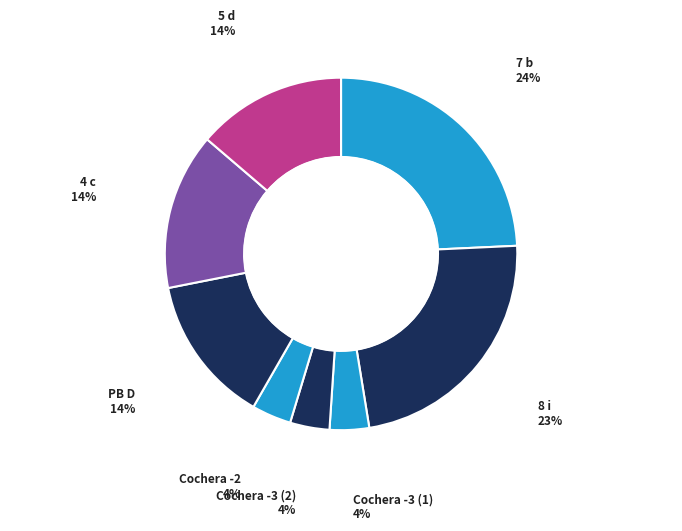

To the nearest percent, what percentage of the pie is PB D?

14%